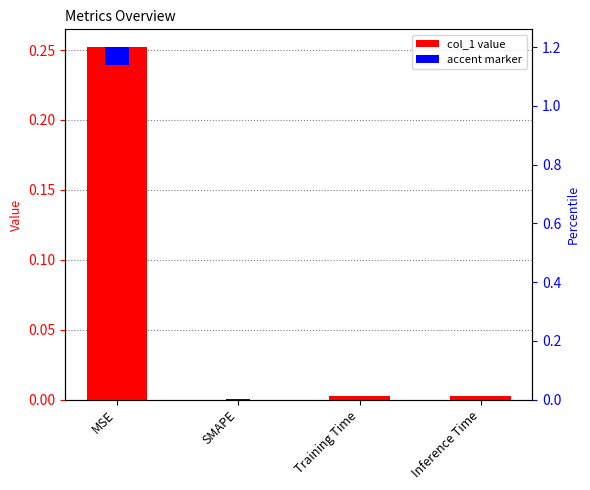

Which has a higher value, Inference Time or MSE?

MSE